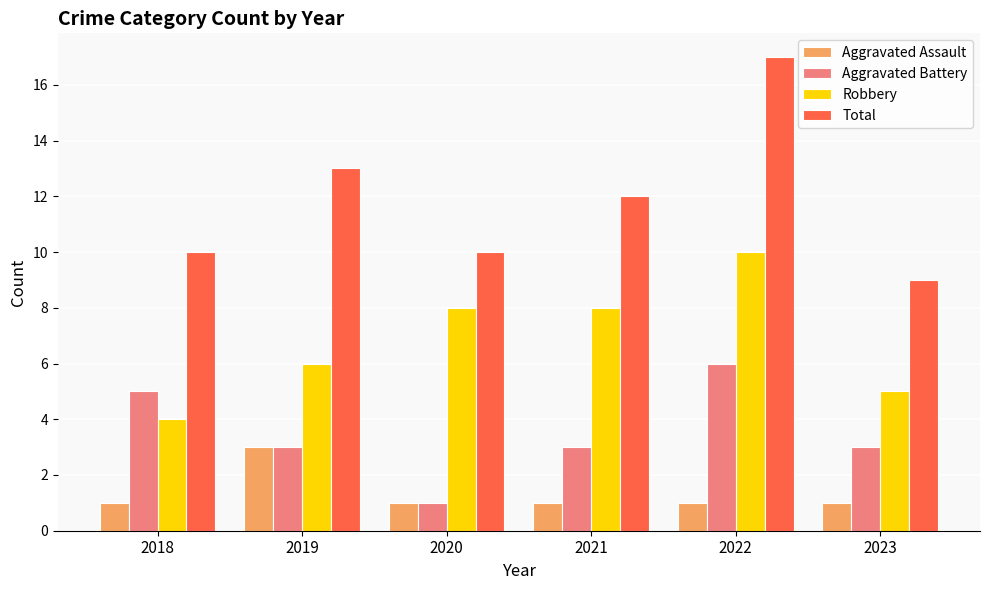

At which category does the chart reach its peak across all series?

2022